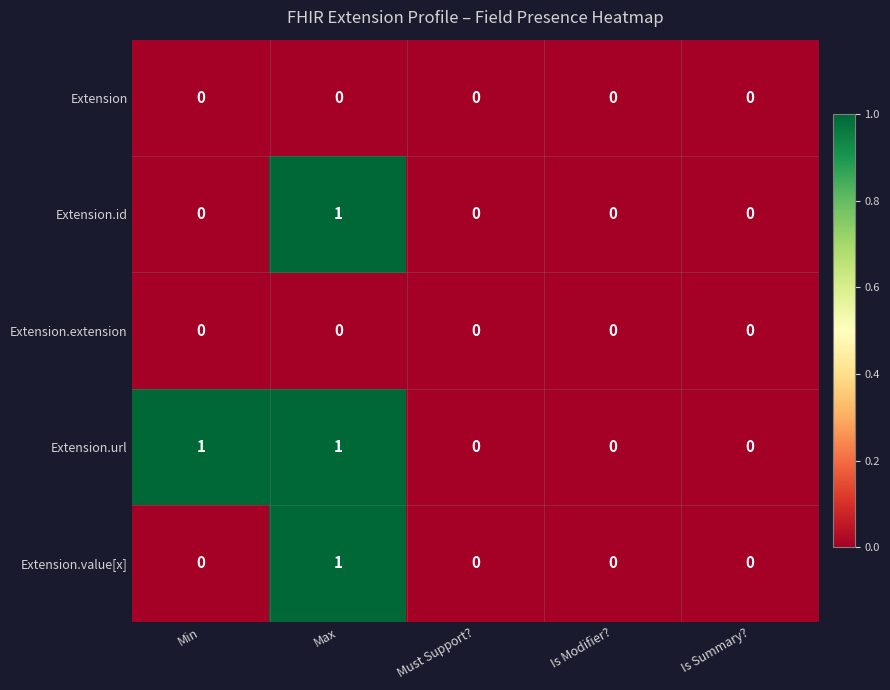

How many Extension.value[x] values are between 0 and 1?

5